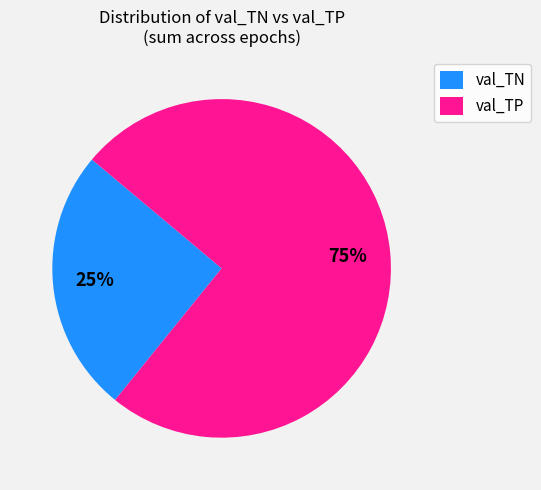

Which has a higher value, val_TP or val_TN?

val_TP